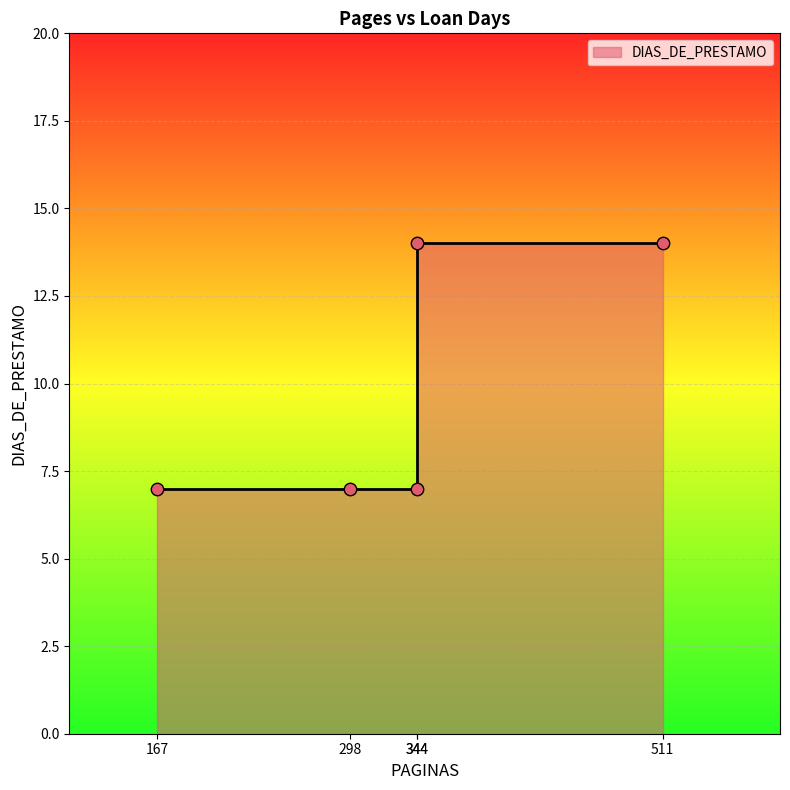

Between 298 and 344, which is larger?

298